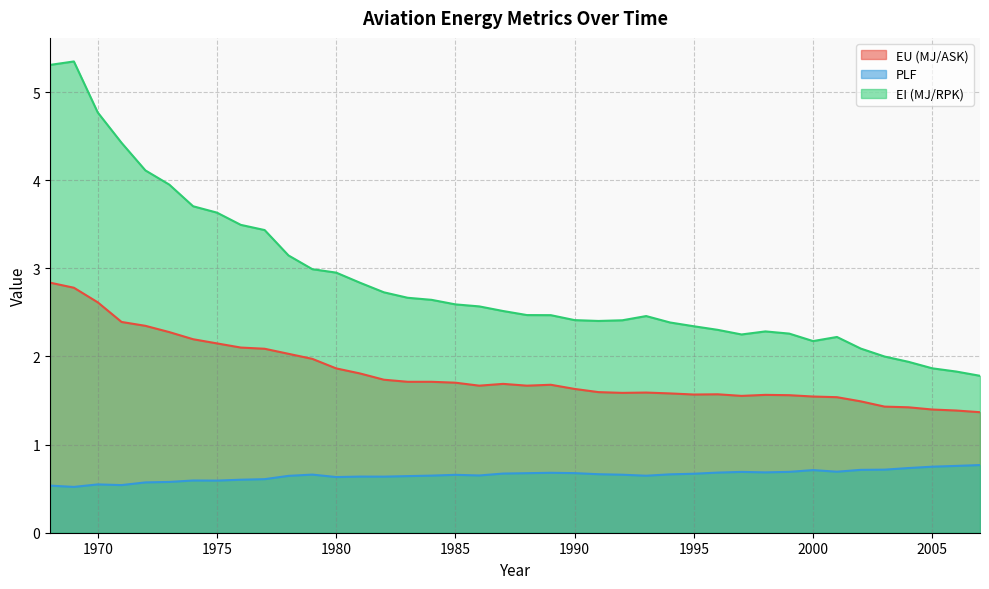

Where is the first local minimum for EU (MJ/ASK)?

1986